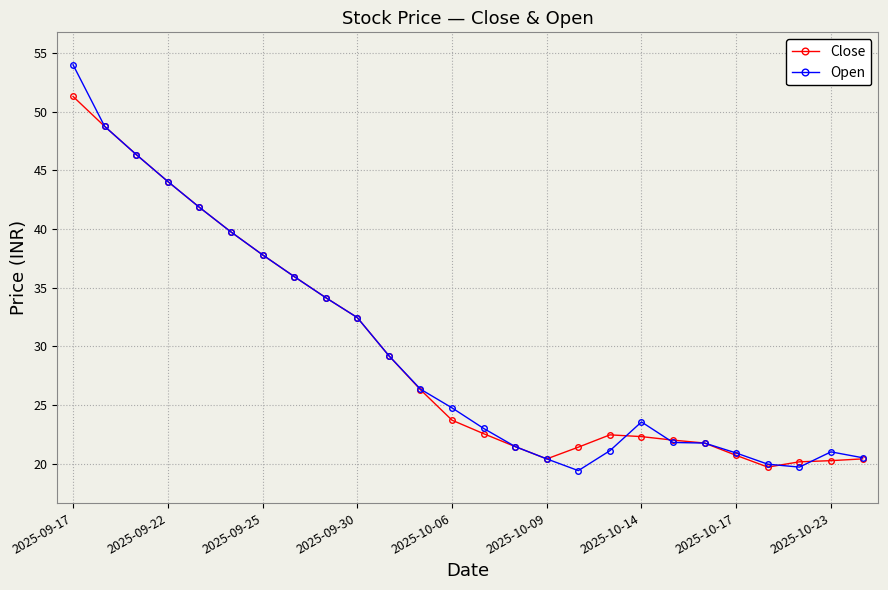

How many lines are shown in the chart?

2